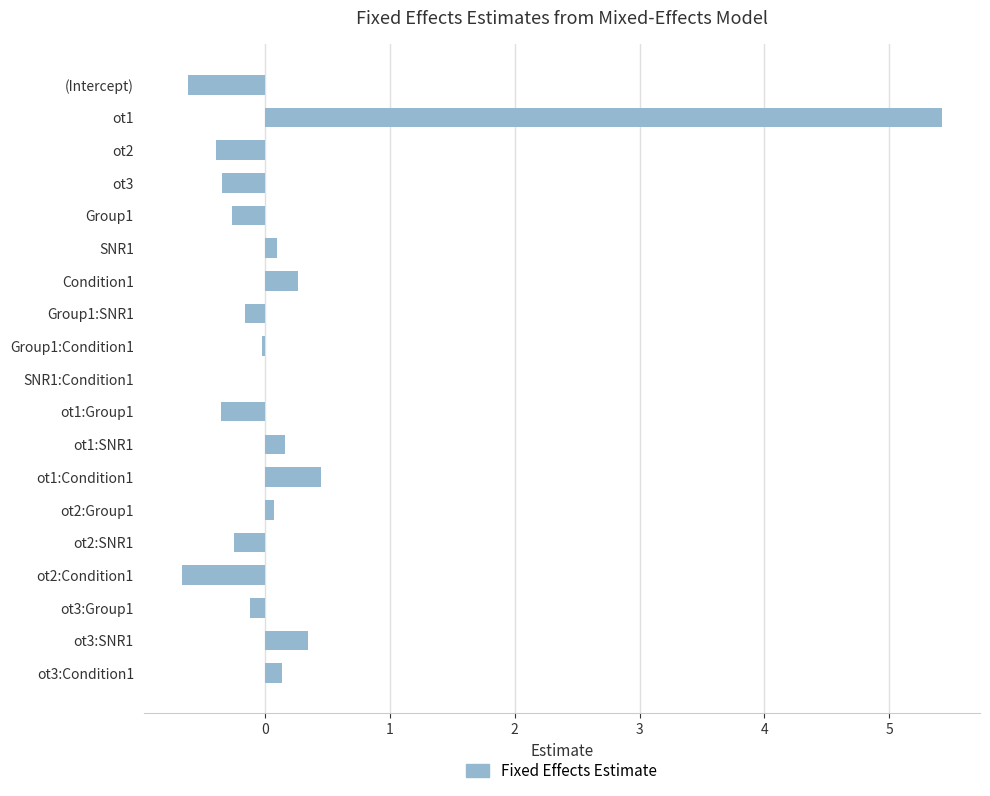

Which category has the highest value across all series?

ot1